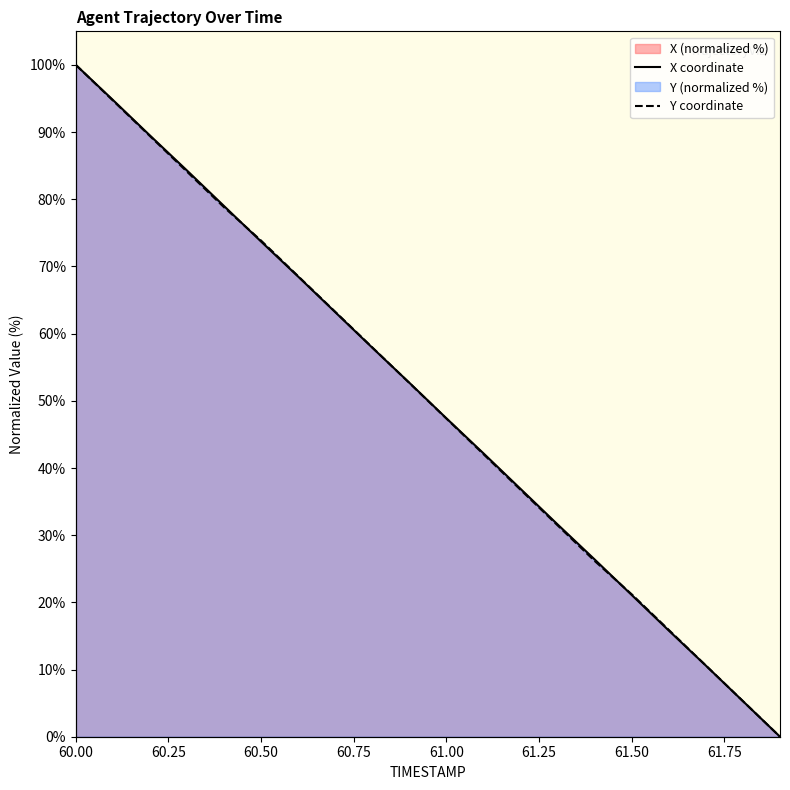

Rank the series at 60.1 from highest to lowest value.

X, Y